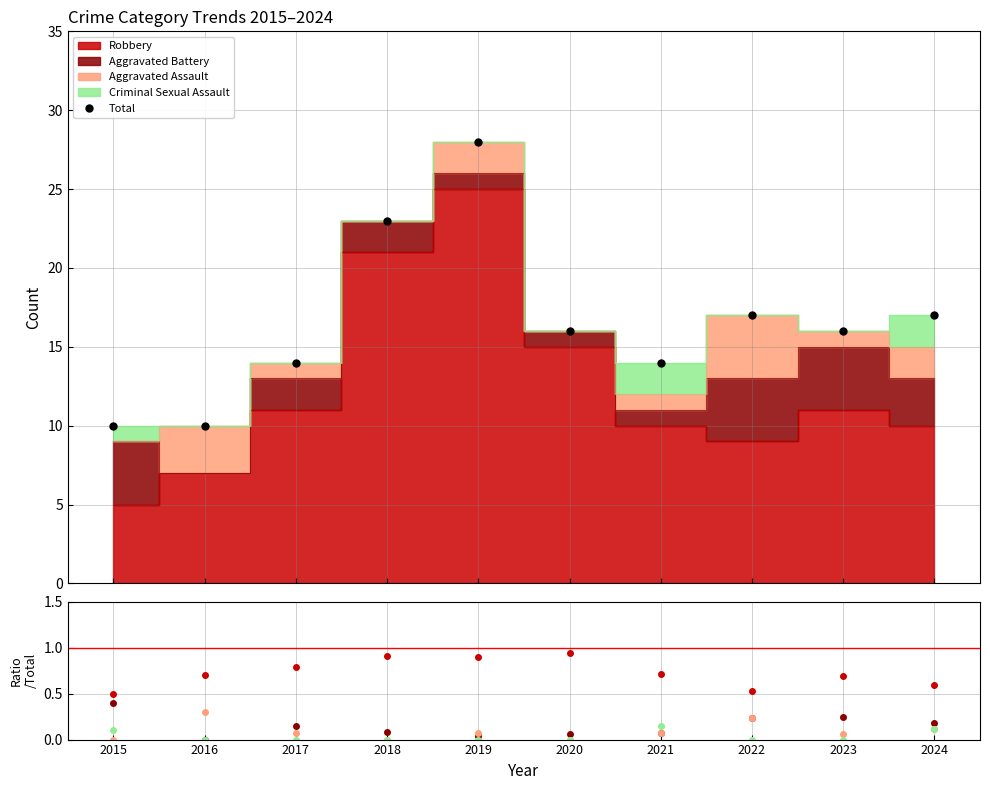

Between 2024 and 2021, which is larger?

2024